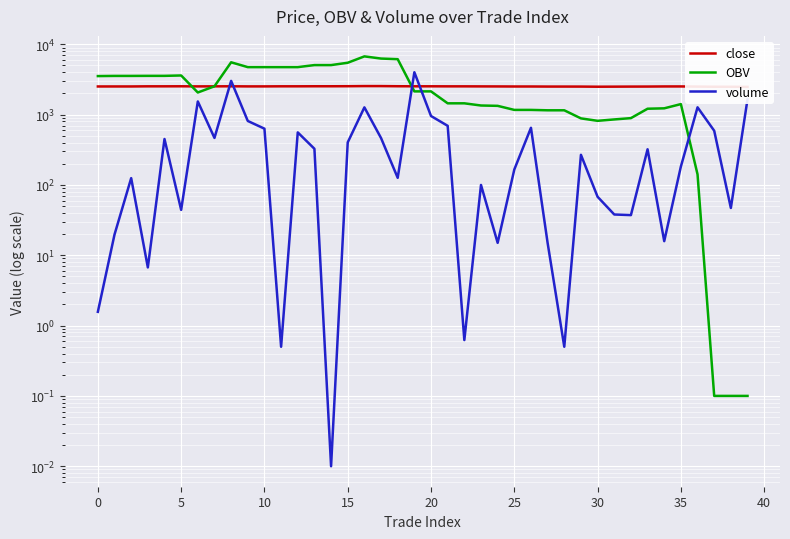

Rank the series by their maximum value, from highest to lowest.

OBV, volume, close